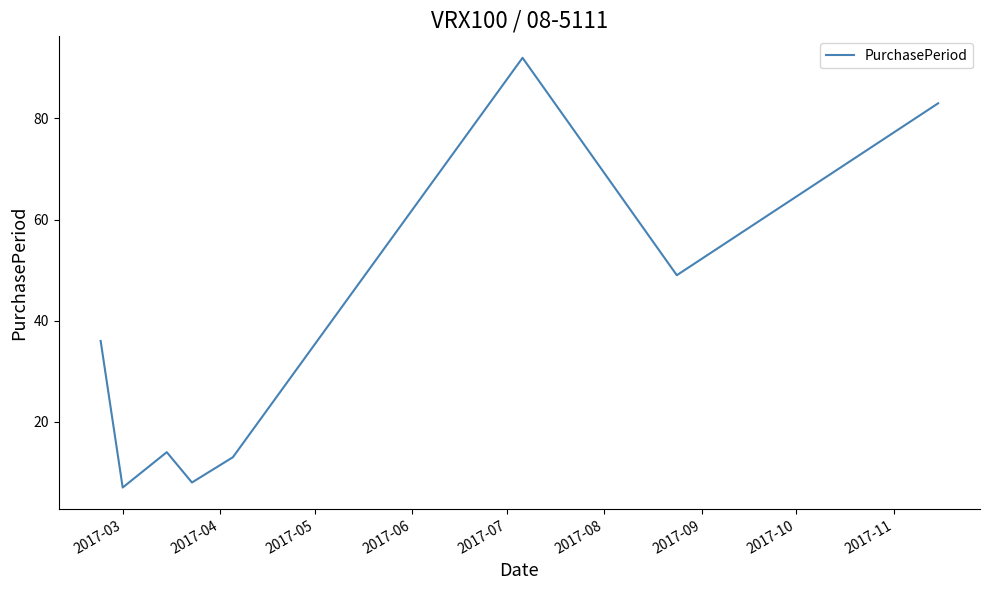

What is the maximum value shown in the chart?

92